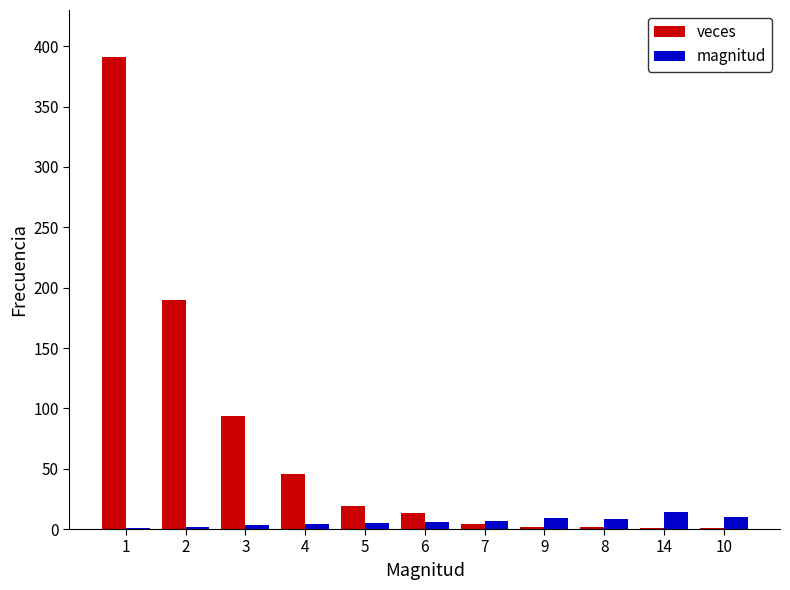

Which category has the highest value across all series?

1